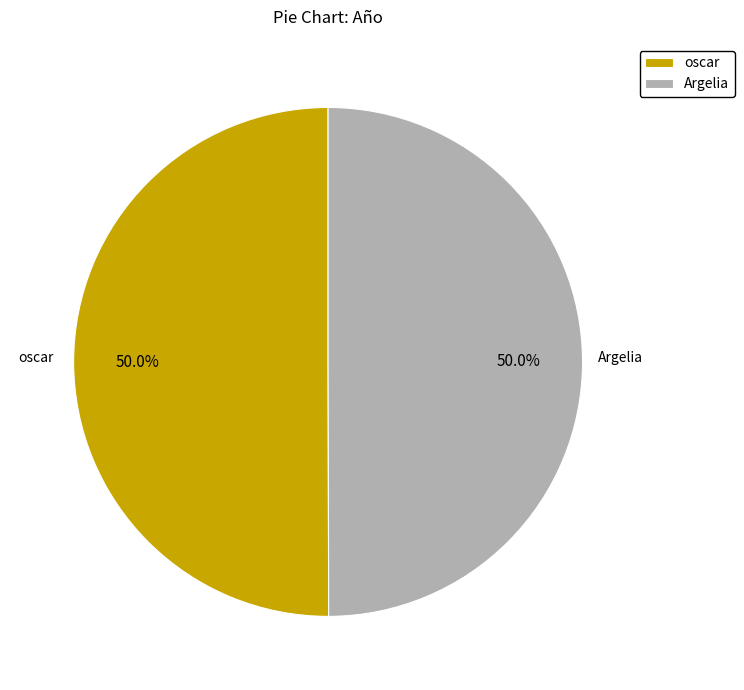

What is the ratio of the value at Argelia to the value at oscar?

1.0